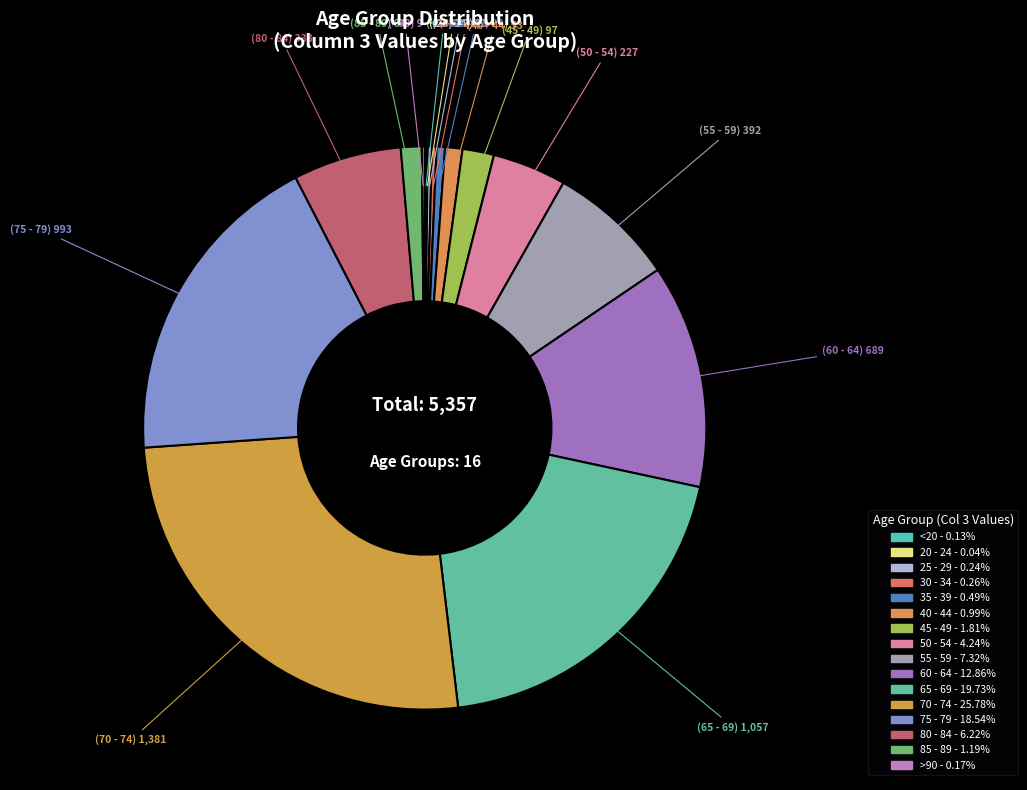

True or false: 85 - 89 accounts for 11% of the total.

False